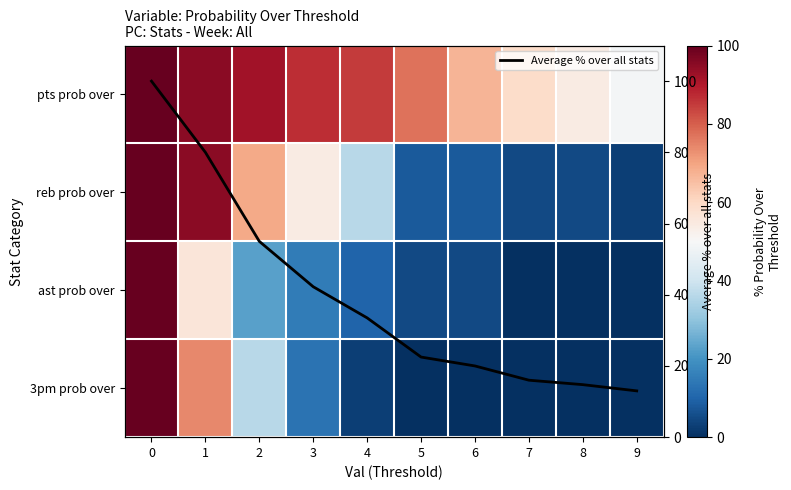

What is the spread (max minus min) of values at 2?

69.0